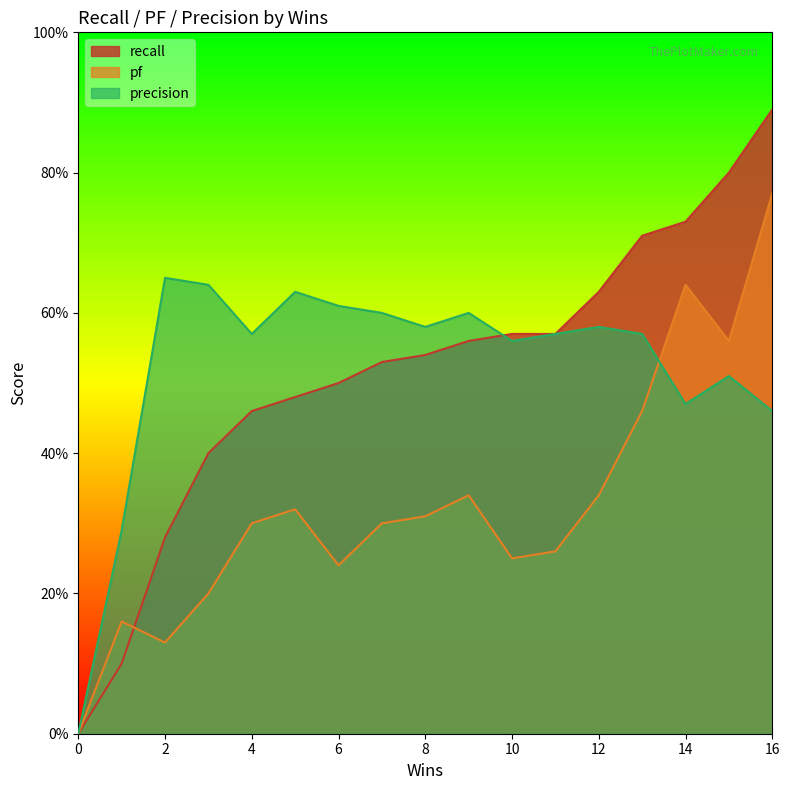

What is the difference between the maximum and minimum values in the pf series?

0.8